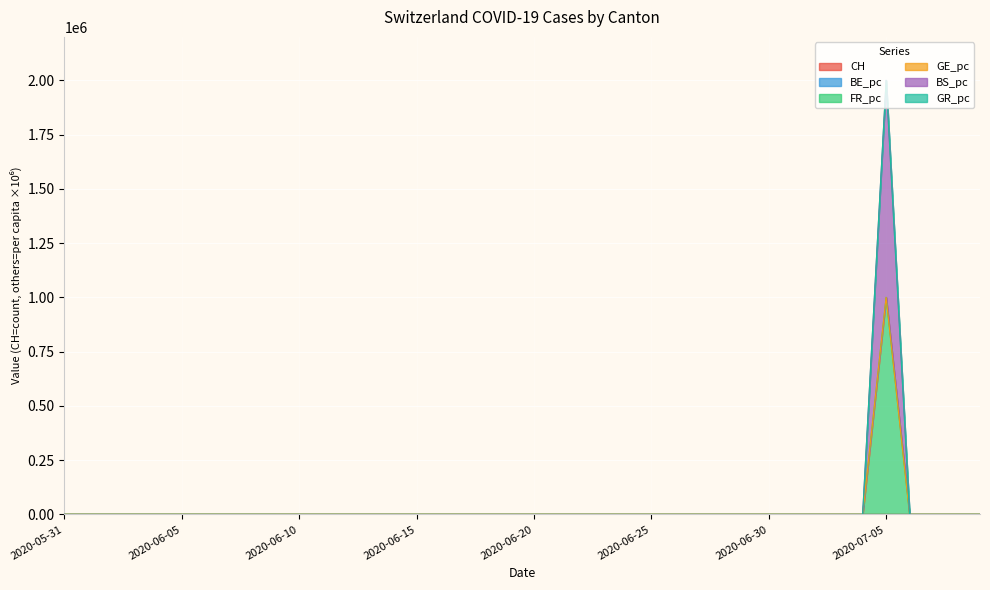

True or false: CH and BS_pc intersect in this chart.

False